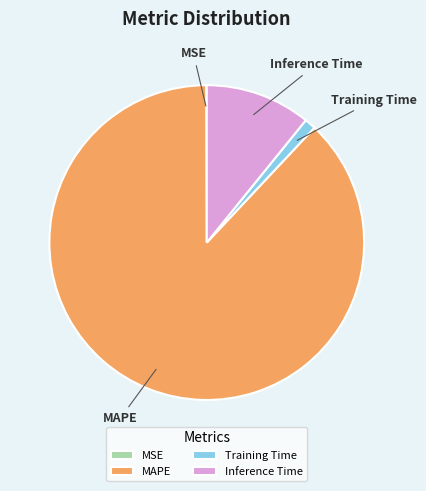

Which category accounts for the majority?

MAPE